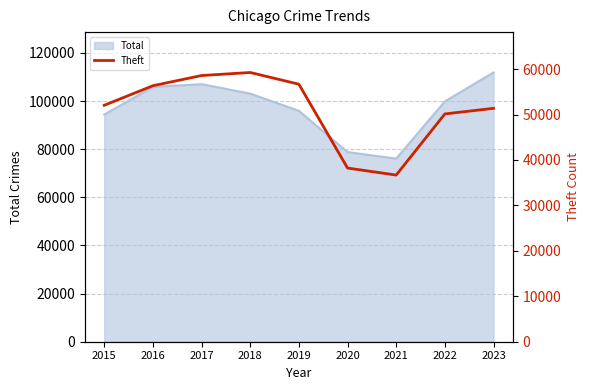

What is the highest value of the Total series?

111889